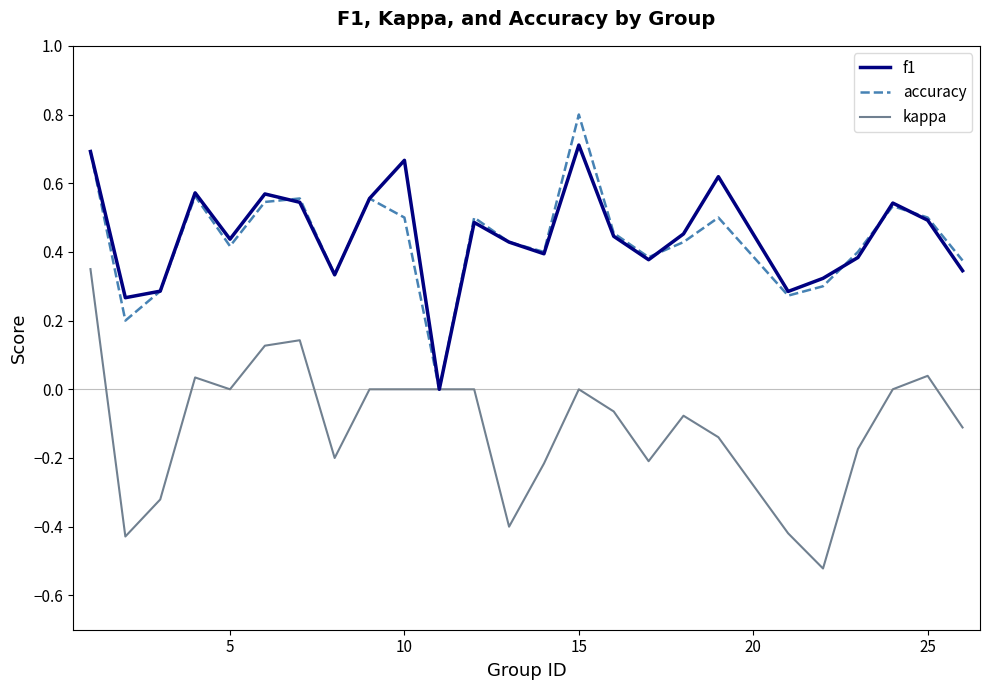

Rank the series by their maximum value, from lowest to highest.

kappa, f1, accuracy